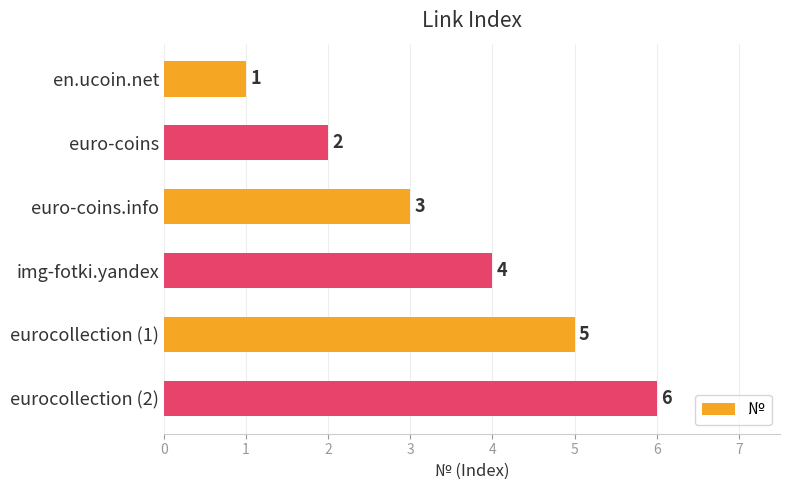

Rank the categories by value from lowest to highest.

en.ucoin.net, euro-coins, euro-coins.info, img-fotki.yandex, eurocollection (1), eurocollection (2)